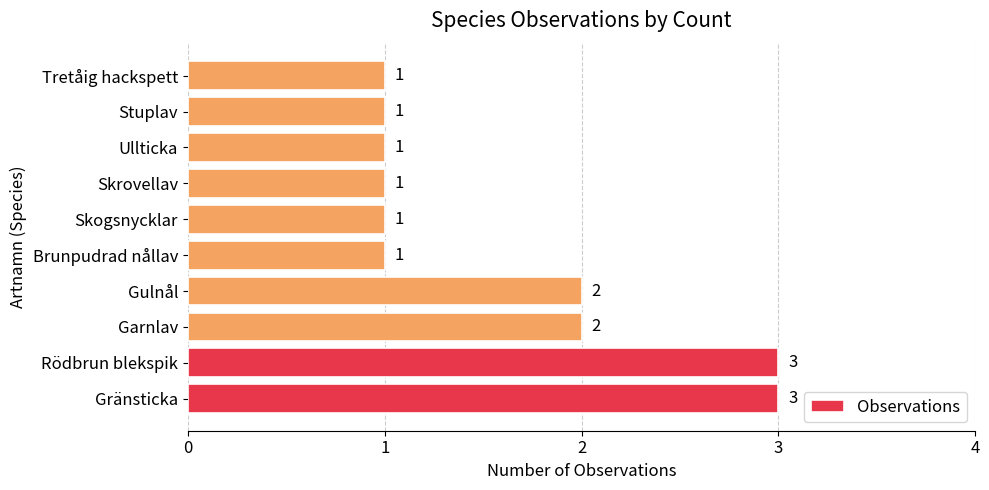

Count the values in the range 1 to 2.

8